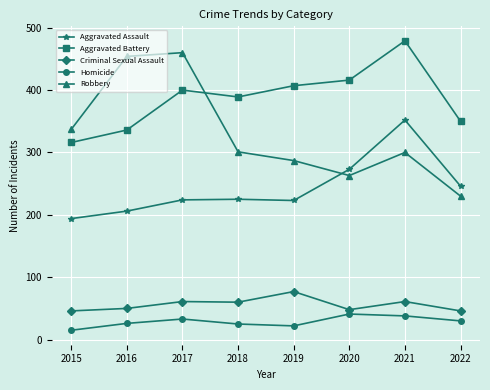

What is the greatest value displayed?

479